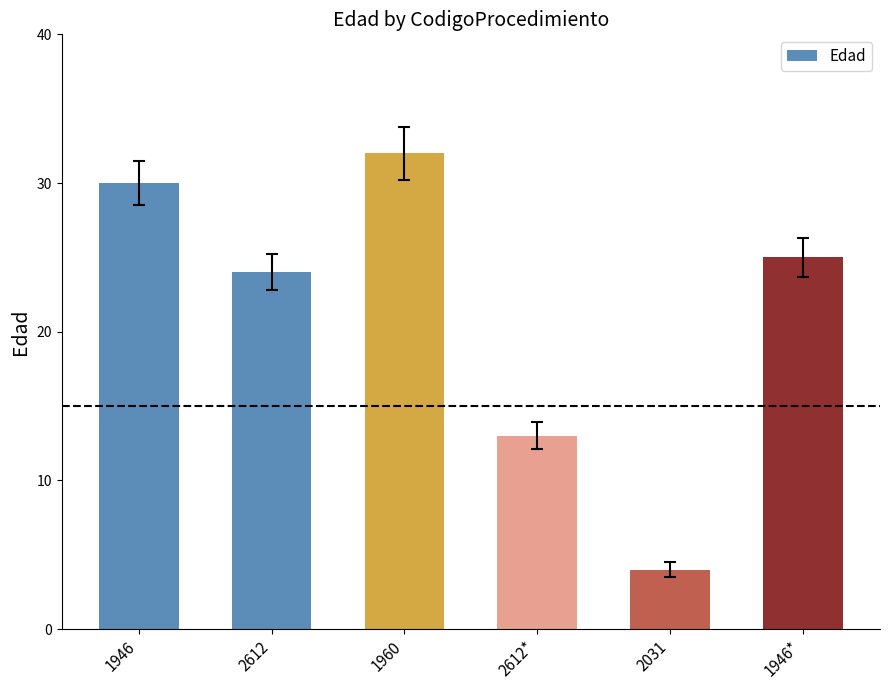

Reading left to right, transcribe all the data shown in this chart.

1946=30	2612=24	1960=32	2612*=13	2031=4	1946*=25